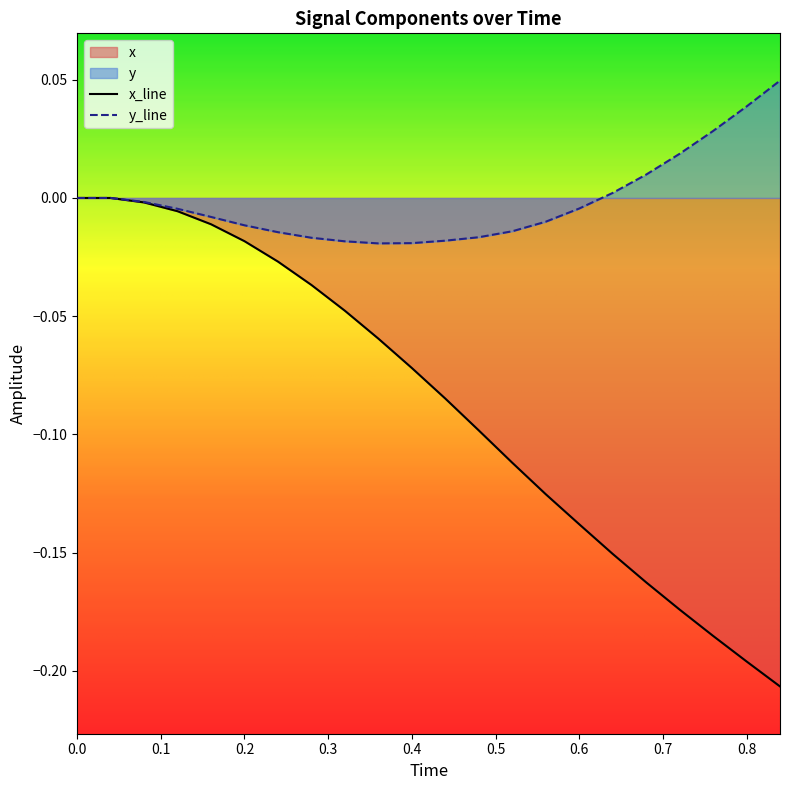

What is the smallest value displayed?

-0.2